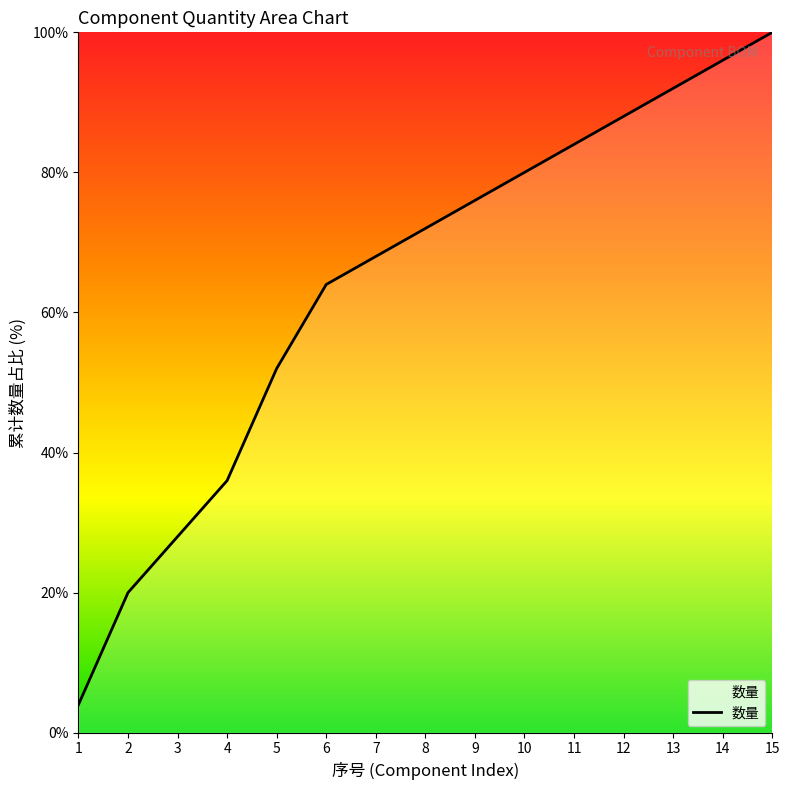

What is the change in value from 4 to 5?

+16.0